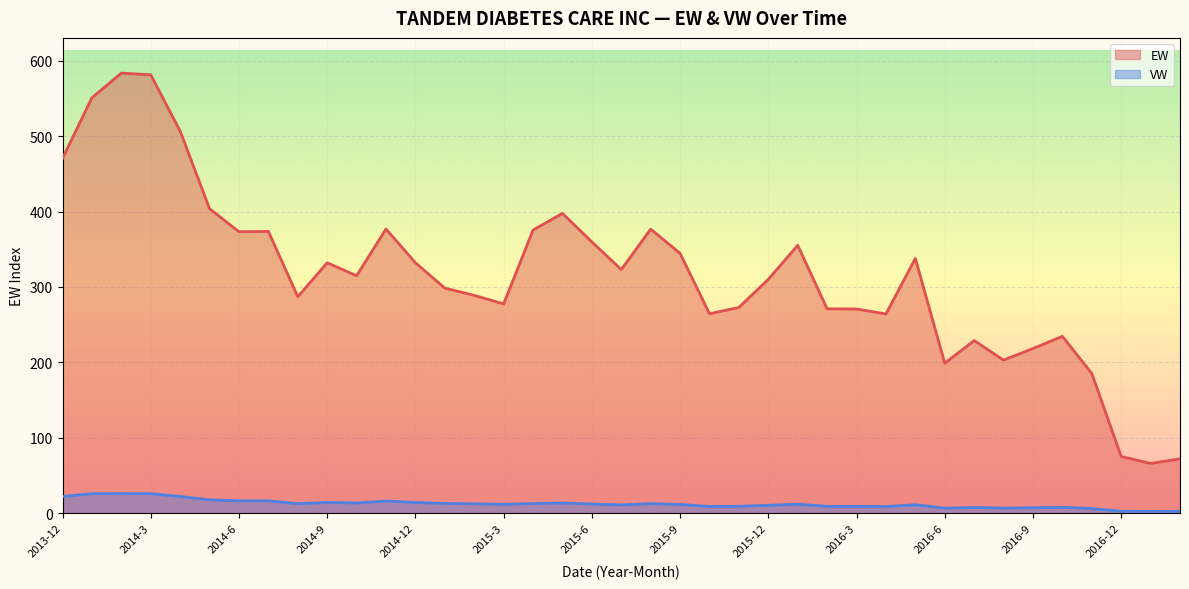

Rank the series at 2014-5 from lowest to highest value.

VW, EW